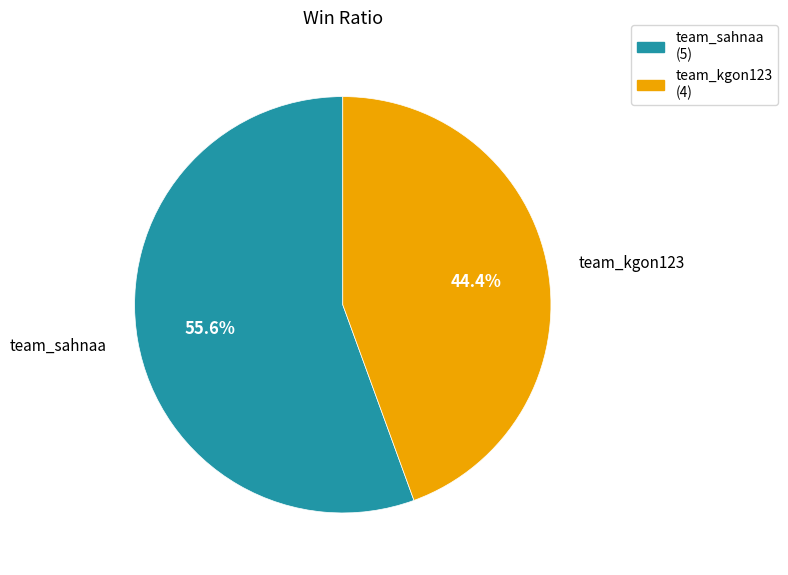

The team_sahnaa slice represents 45% of the pie. True or false?

False